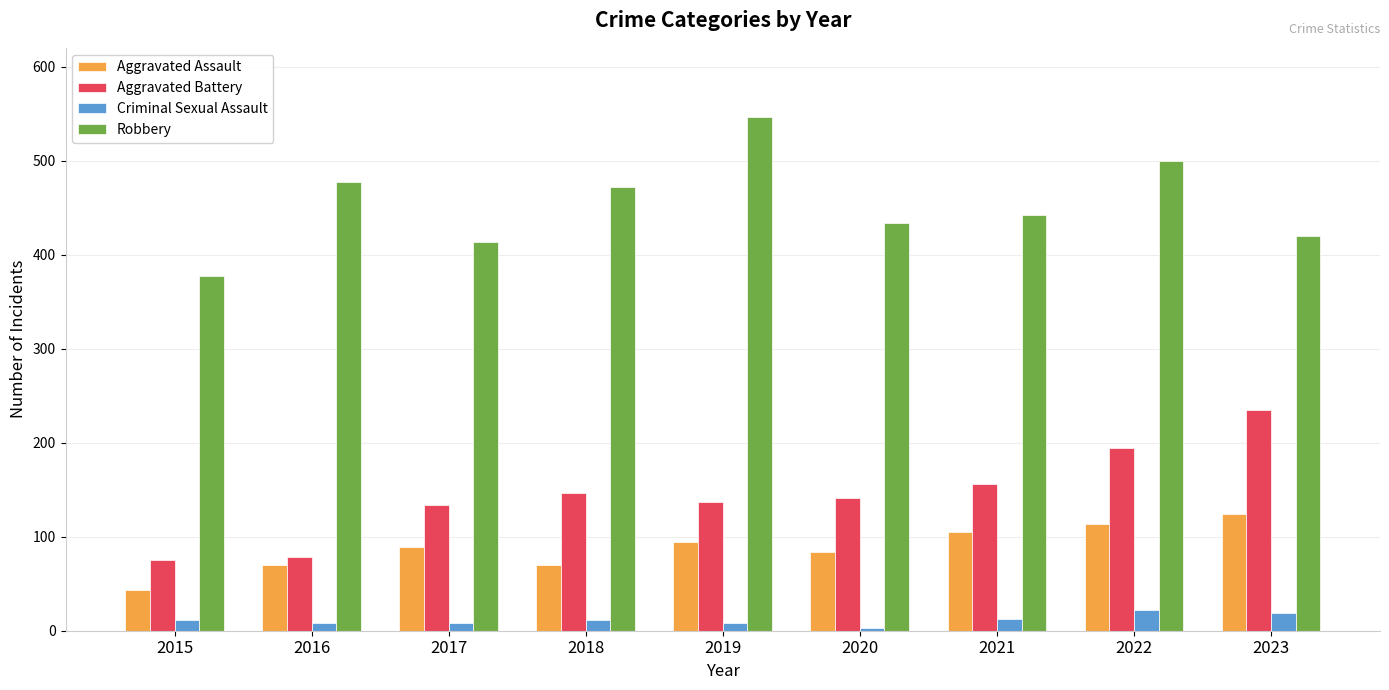

Which category has the highest value across all series?

2019